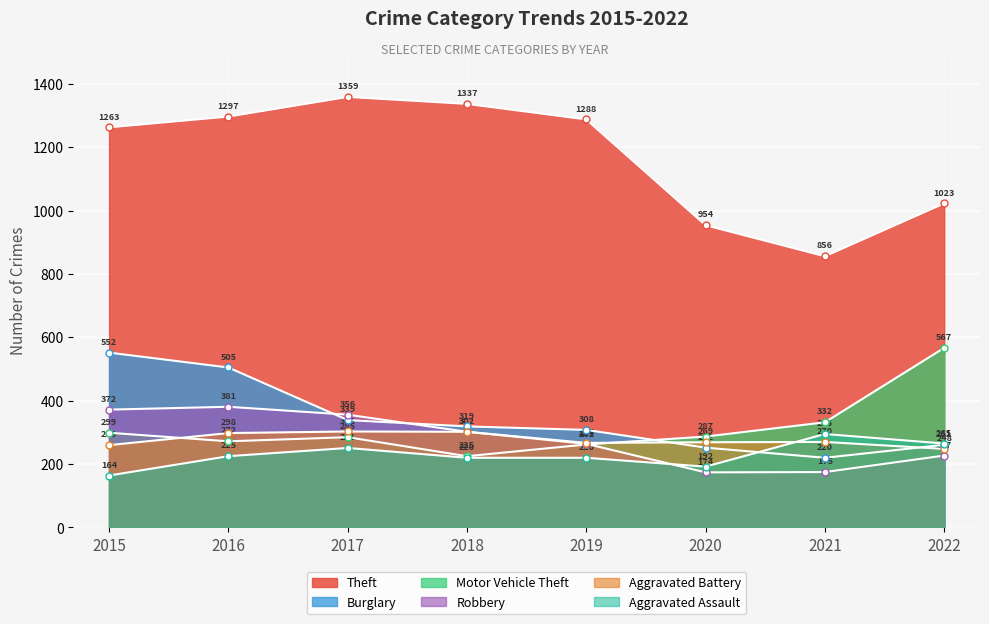

At which category is the sum across all series the highest?

2016